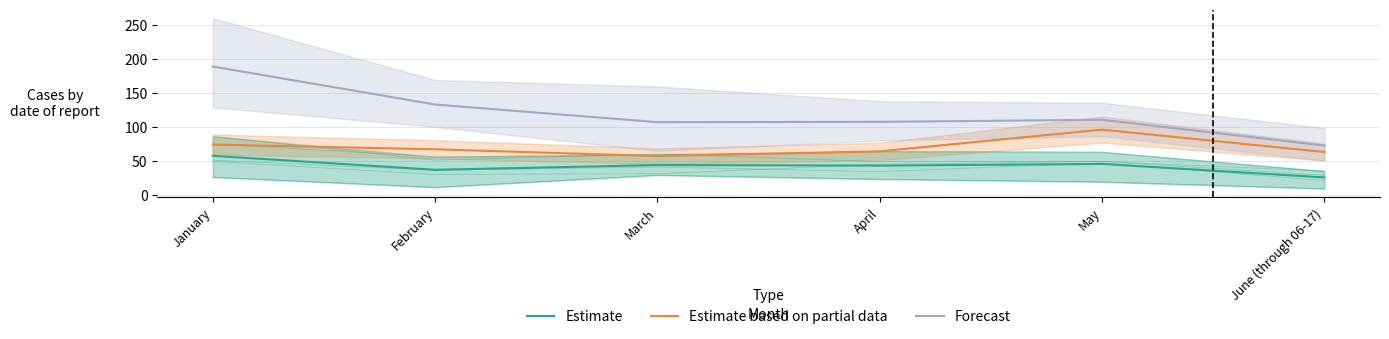

How many lines are shown in the chart?

3